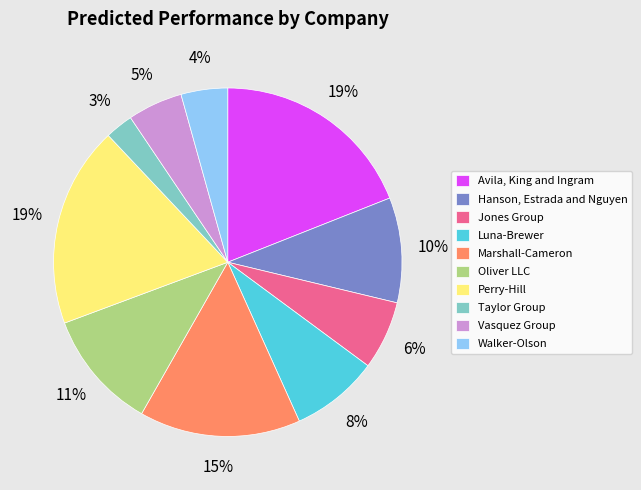

Does Vasquez Group represent more than half of the total?

No